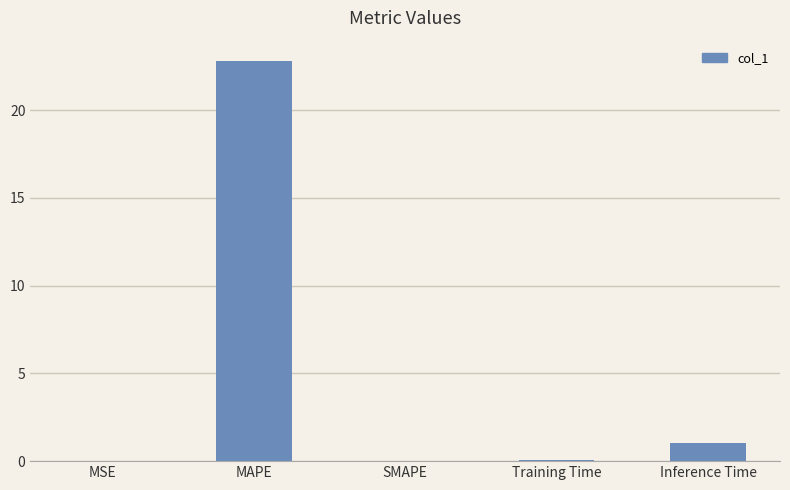

The value at Inference Time is 1.0. True or false?

True